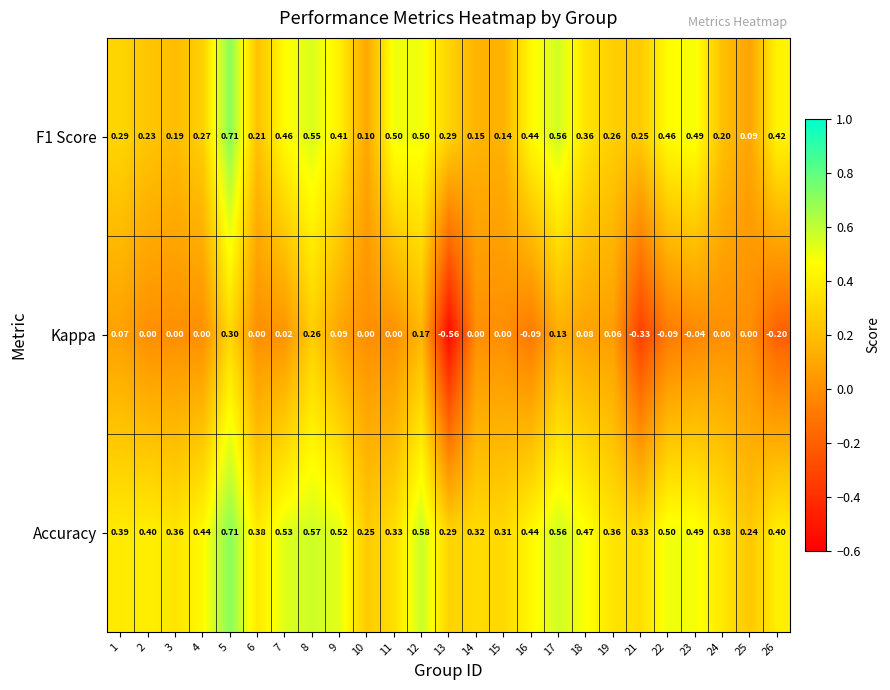

Which series has the widest spread of values?

Kappa